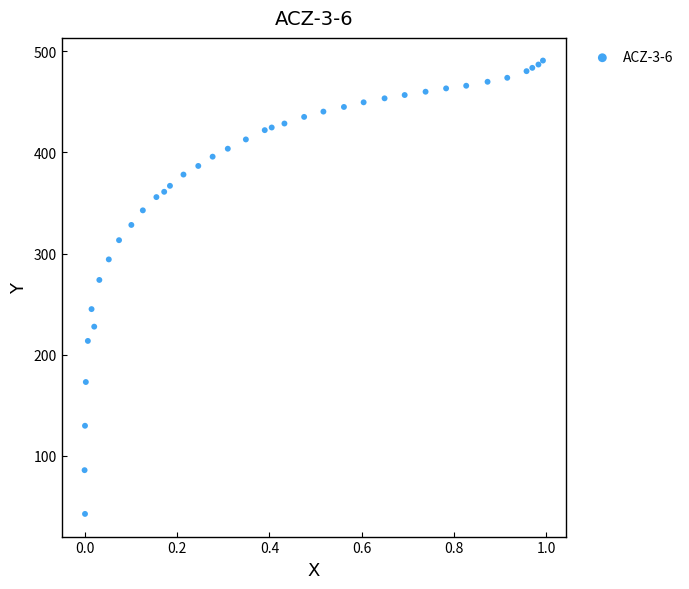

What Y value in the scatter plot is closest to 266?

273.9